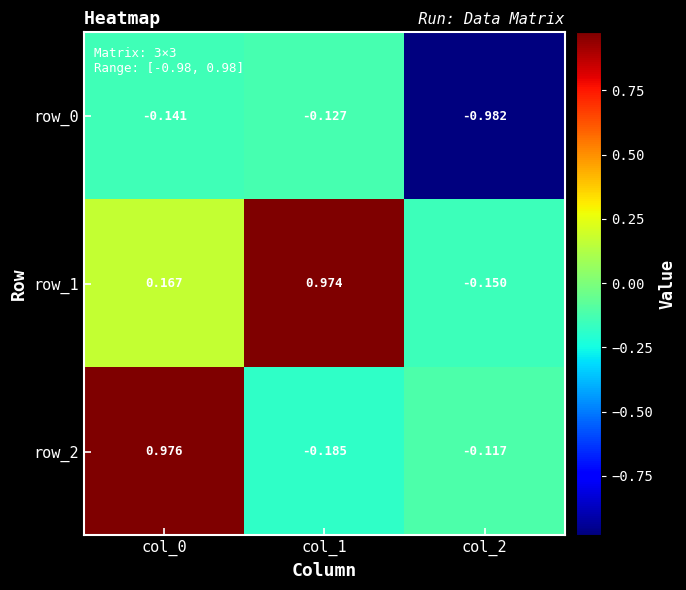

Is the value of row_0 at col_0 greater than the value of row_2 at col_1?

Yes